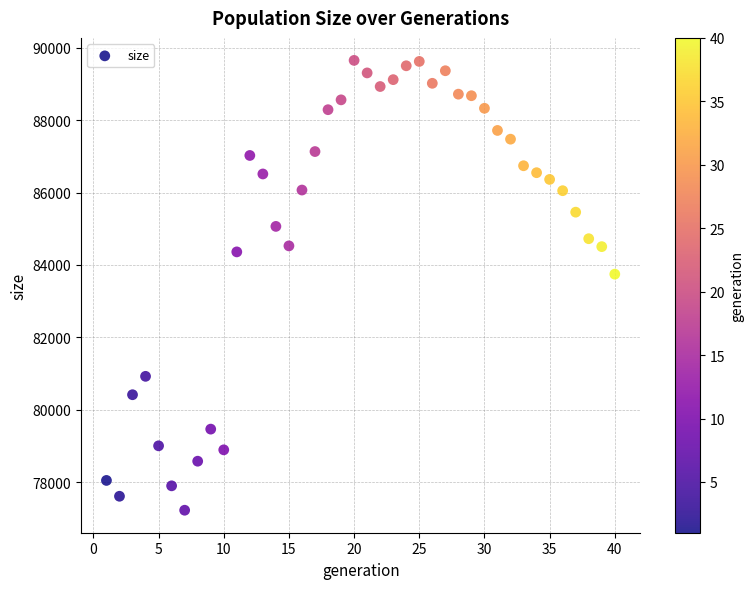

What is the range of X values (max minus min)?

39